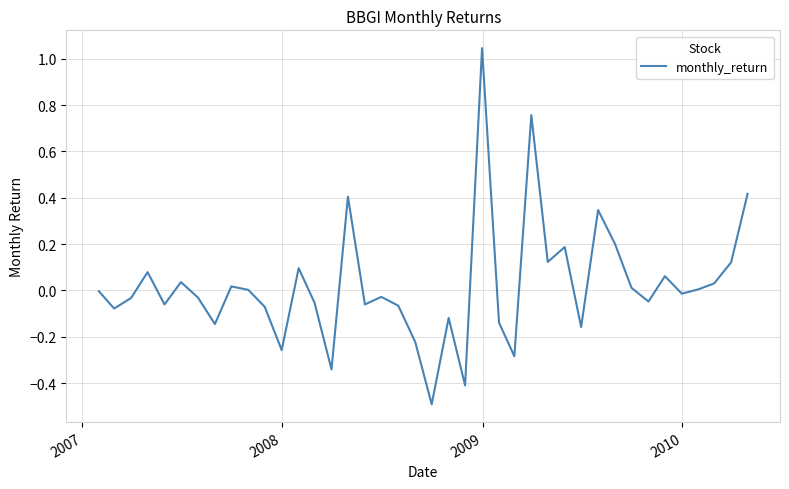

What is the difference between the maximum and minimum values?

1.5